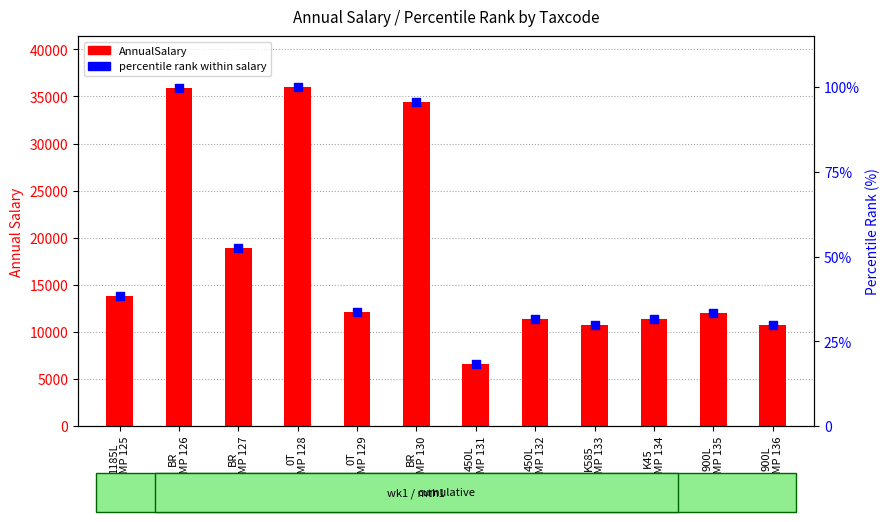

Which series has the largest total across all categories?

AnnualSalary